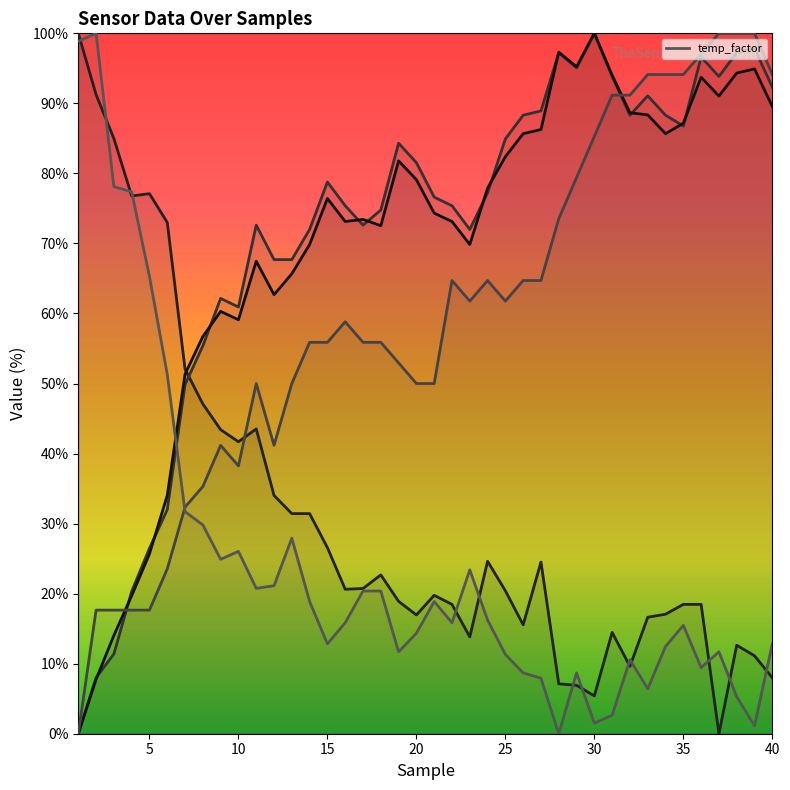

True or false: temp_factor has a value of 7.6 at 40.

False